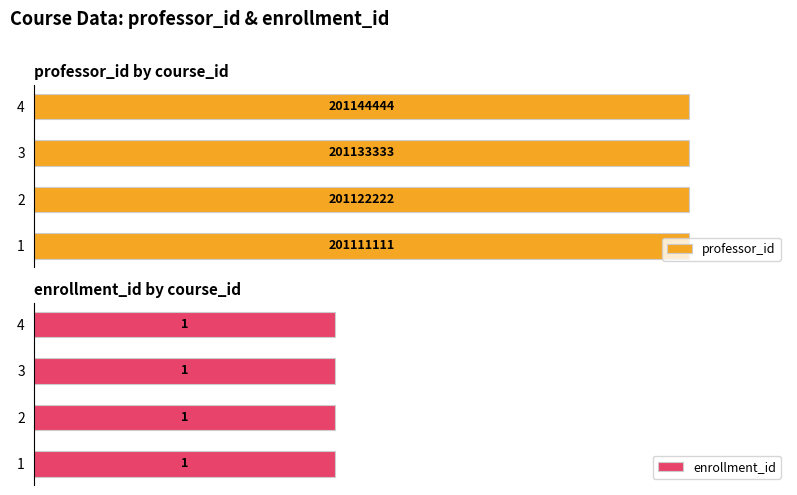

At how many categories does at least one series exceed 43146249?

4